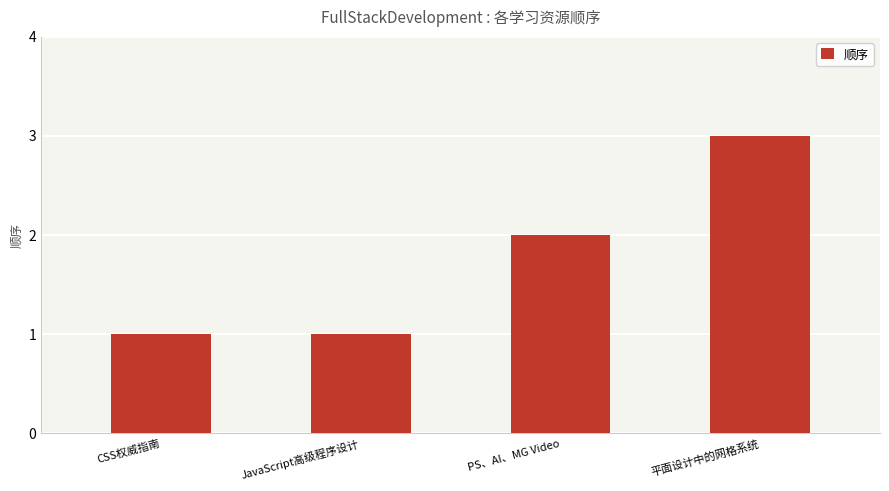

What is the minimum value shown in the chart?

1